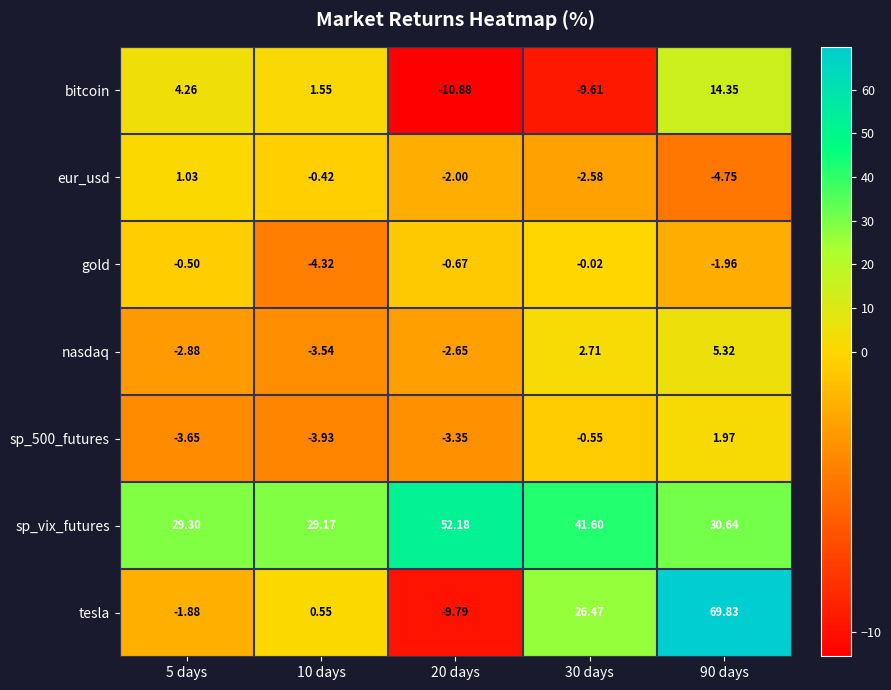

What is the spread (max minus min) of values at 30 days?

51.2